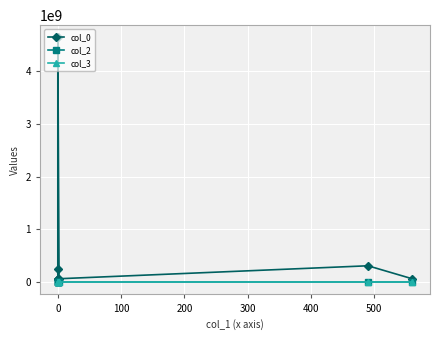

What are all the series names shown in the legend?

col_0, col_2, col_3